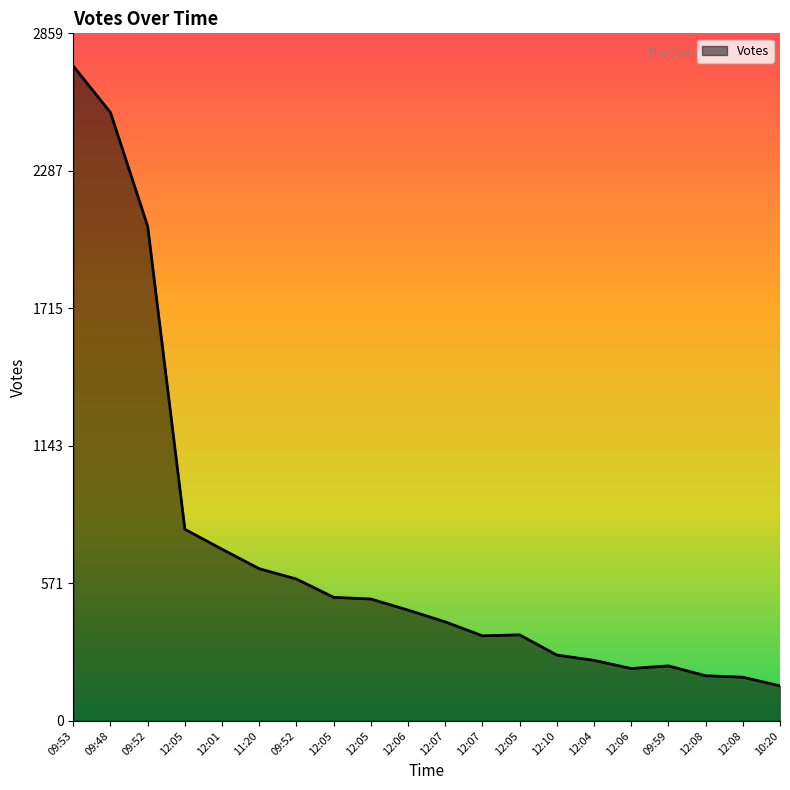

What is the sum of all values?

14139